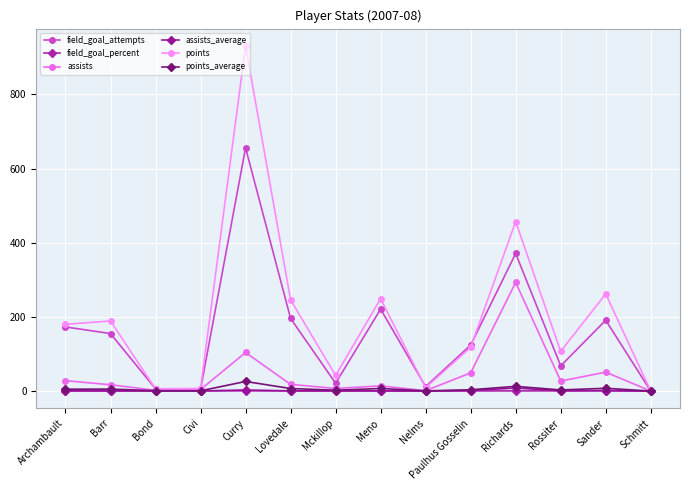

What are all the series names shown in the legend?

field_goal_attempts, field_goal_percent, assists, assists_average, points, points_average